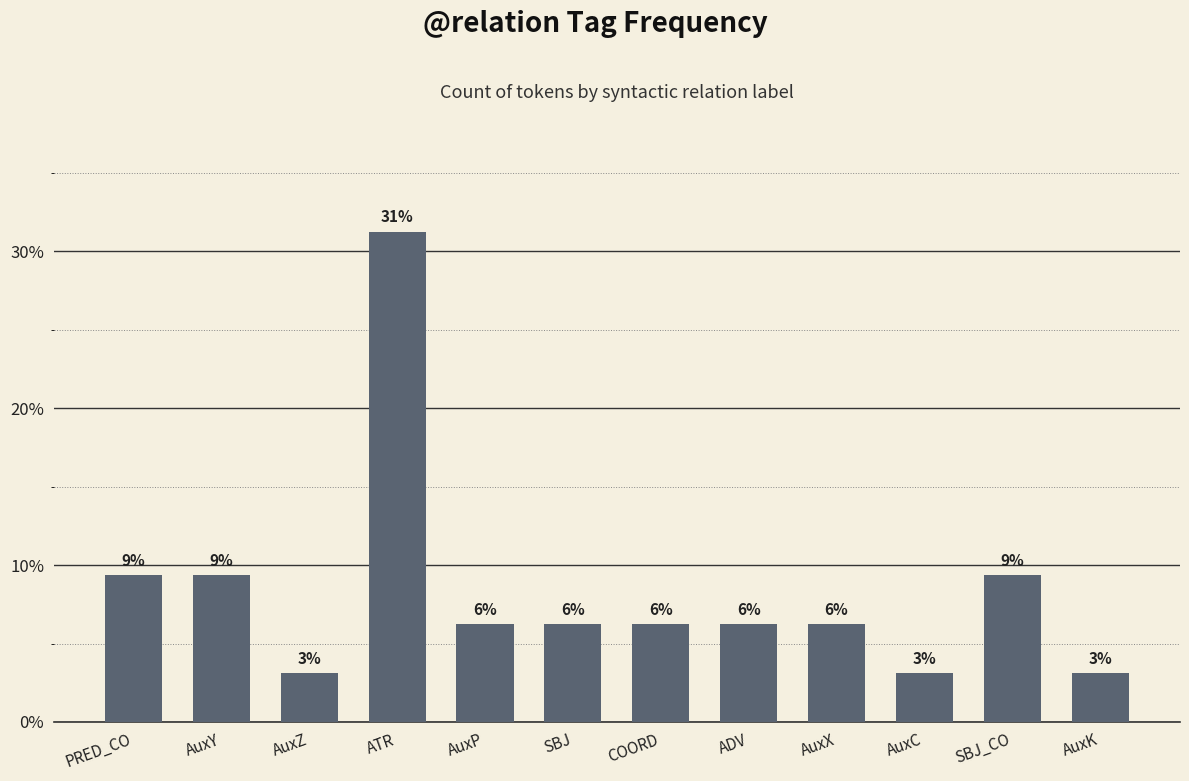

Are the bars horizontal?

No